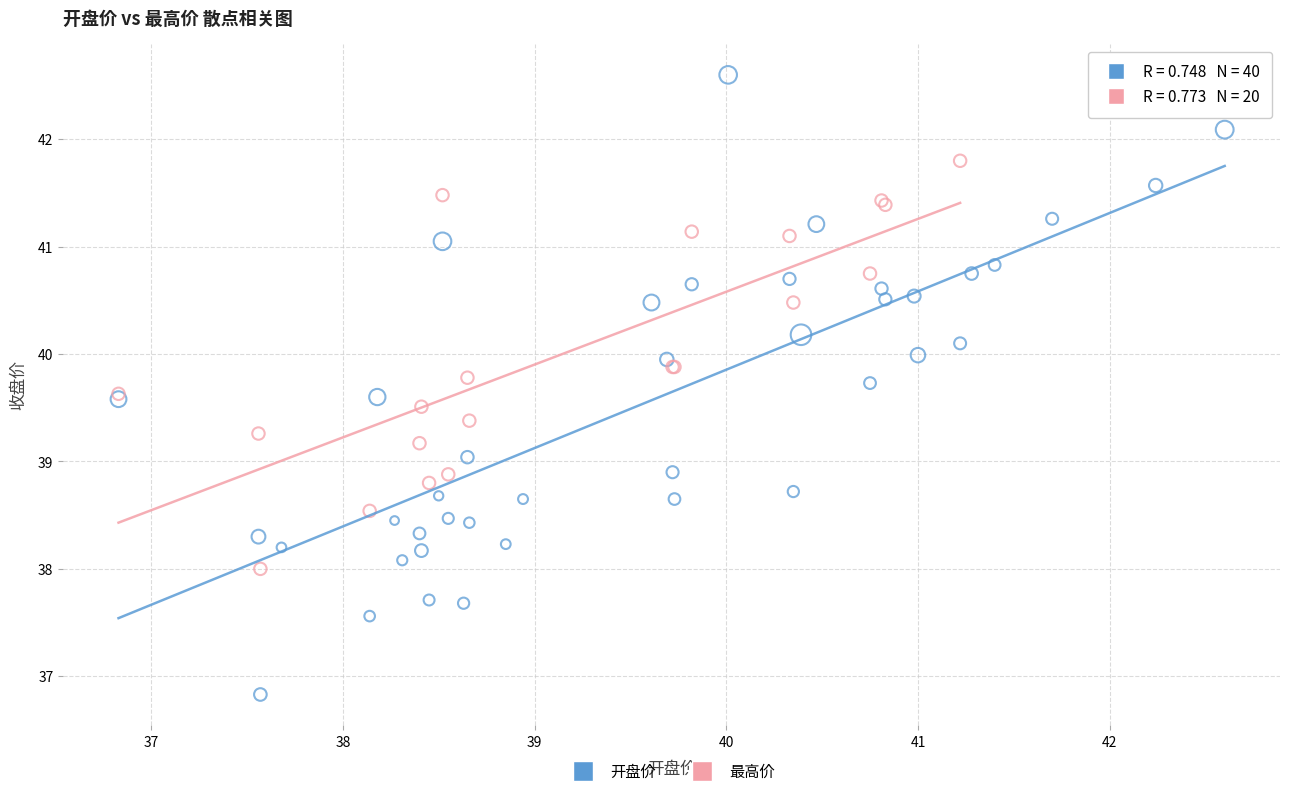

Which series reaches the minimum Y coordinate?

开盘价